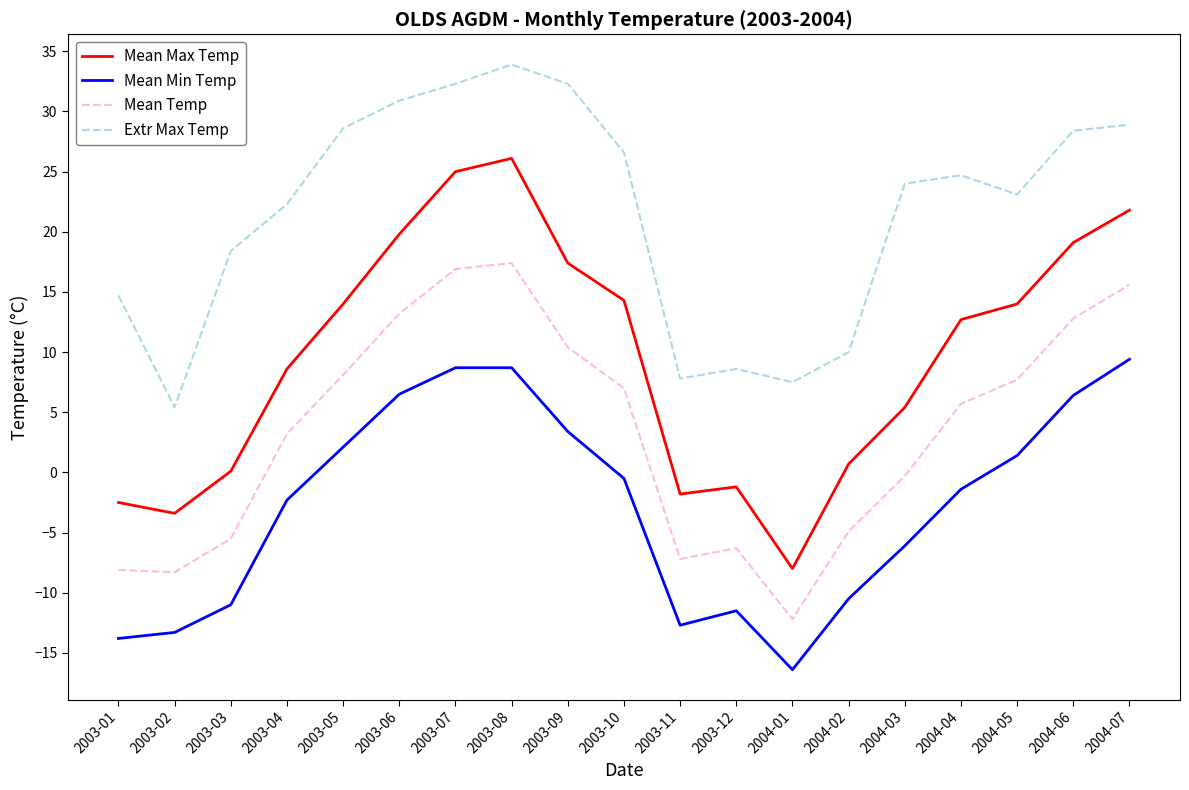

True or false: Extr Max Temp and Mean Max Temp intersect in this chart.

False